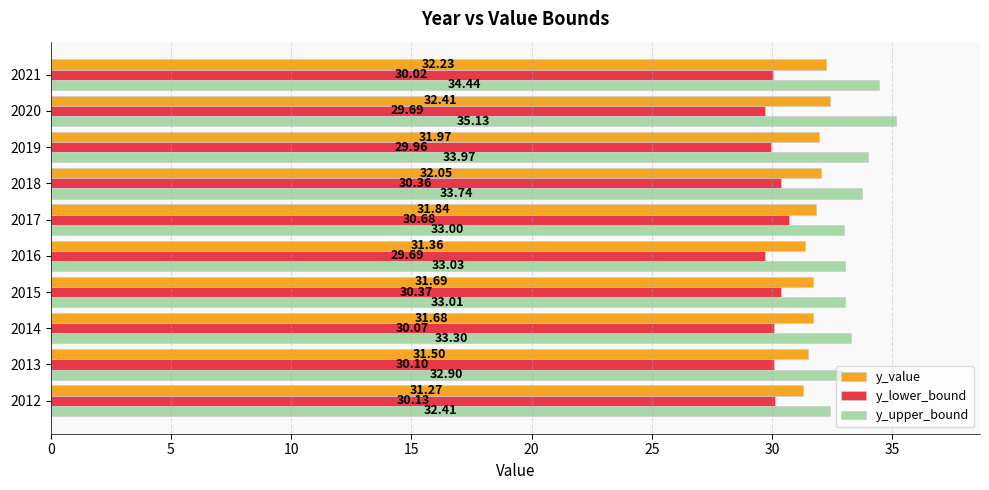

What is the sum of all y_upper_bound values?

334.9